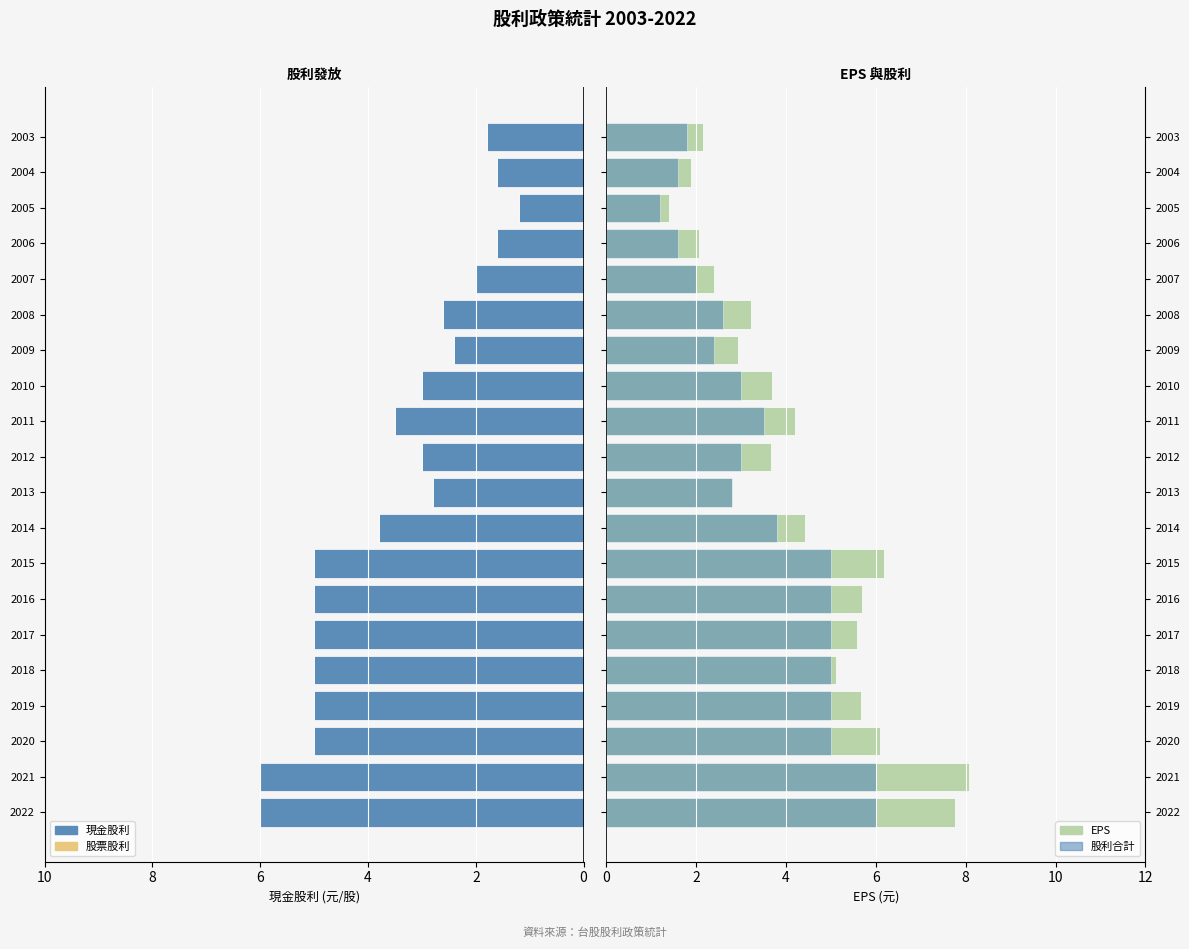

True or false: 現金股利 has a value of 3.0 at 2010.

True